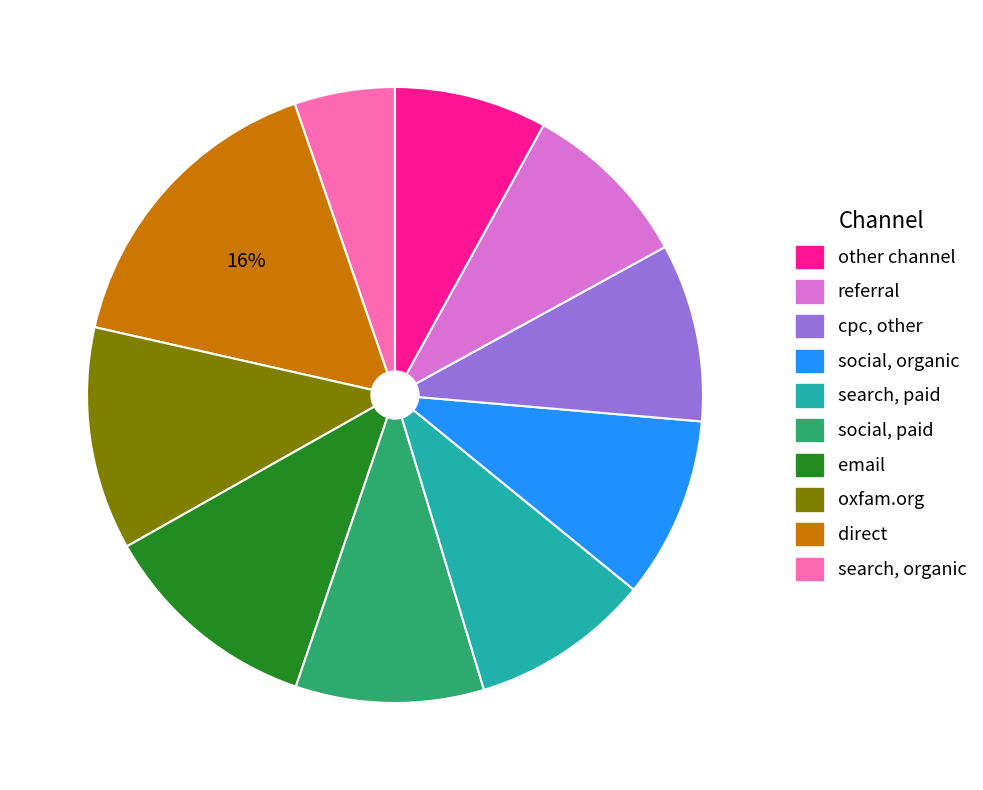

How many segments does this pie chart have?

10